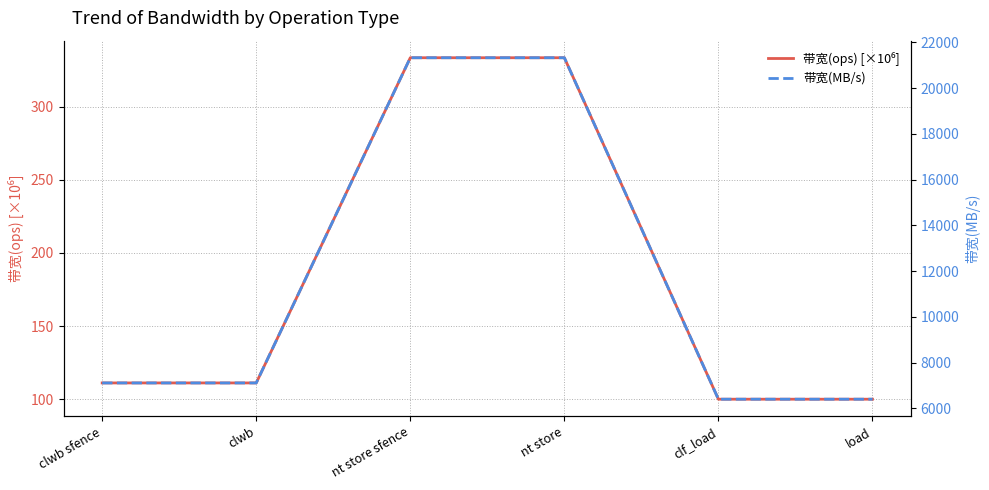

True or false: 带宽(MB/s) and 带宽(ops) [×10⁶] intersect in this chart.

False